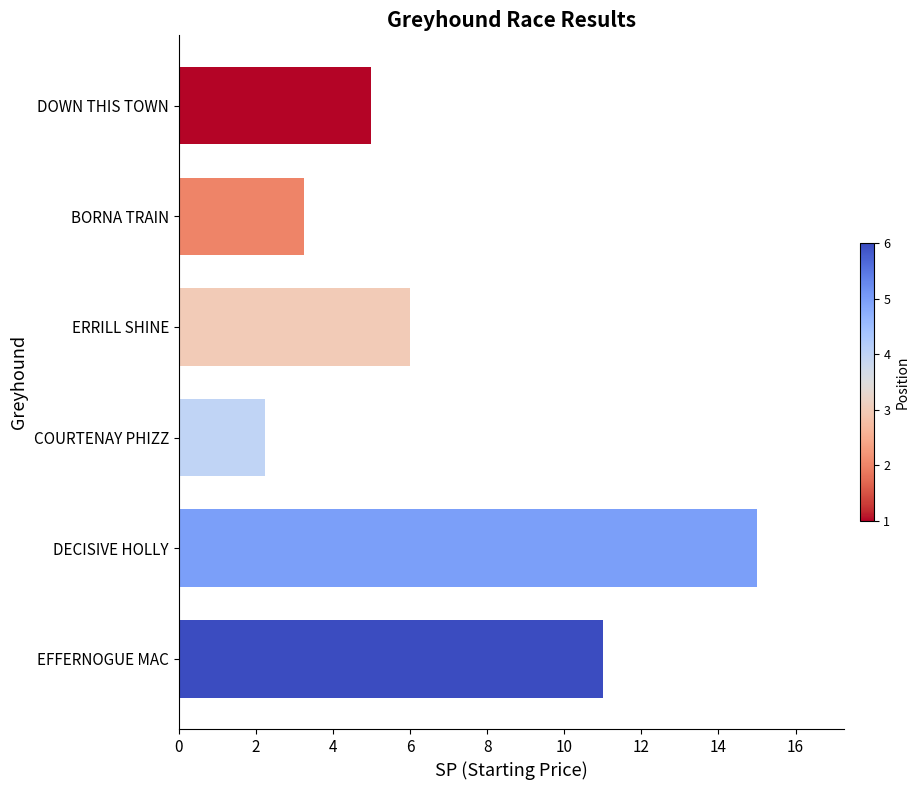

How many bars are there in total?

6